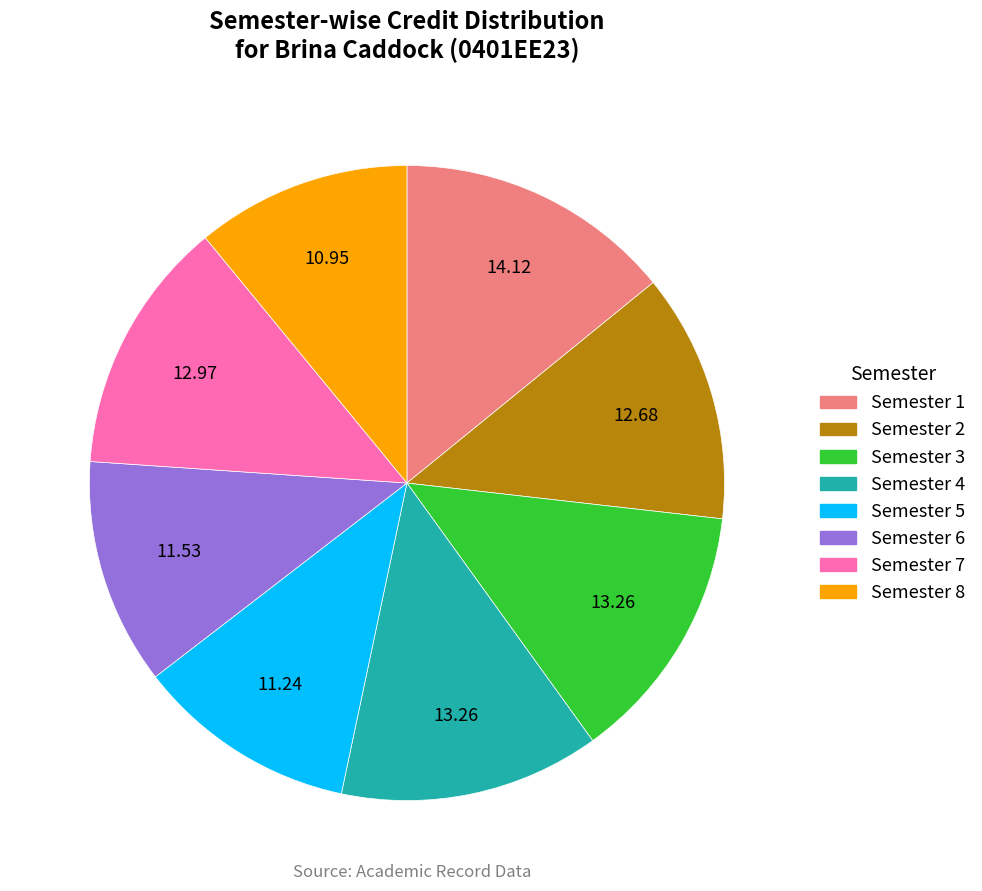

Is there any slice that represents more than half of the pie?

No